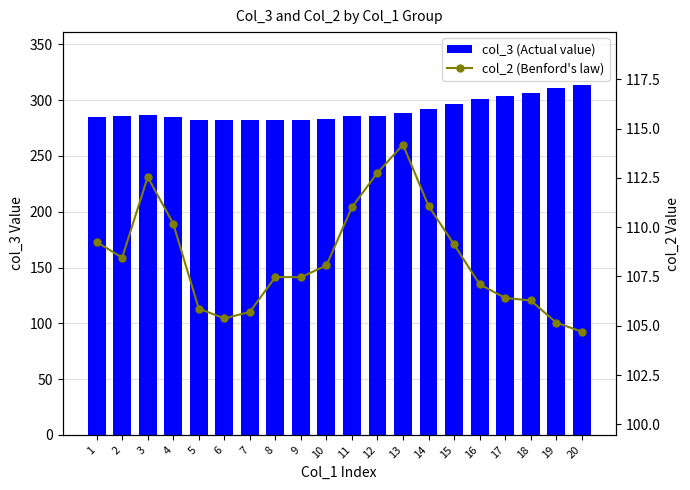

Rank the series by their average value, from lowest to highest.

col_2 (Benford's law), col_3 (Actual value)